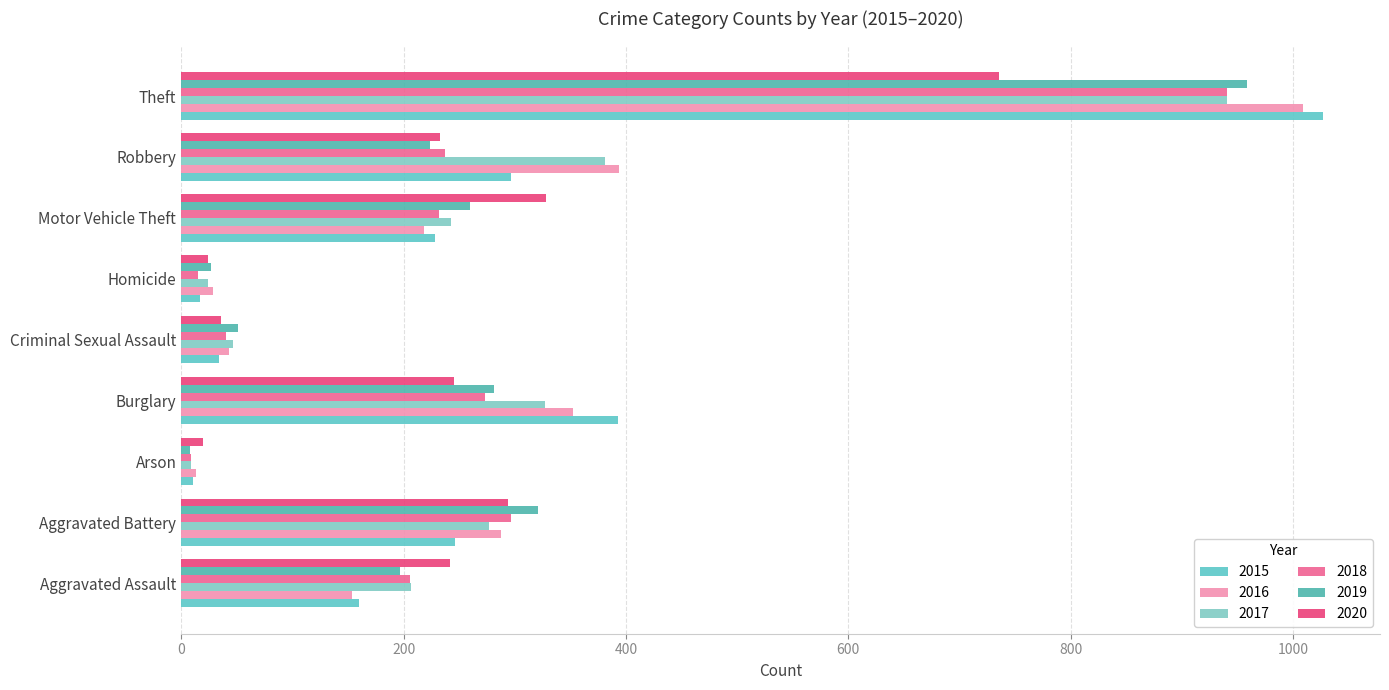

At which category is the sum across all series the highest?

Theft